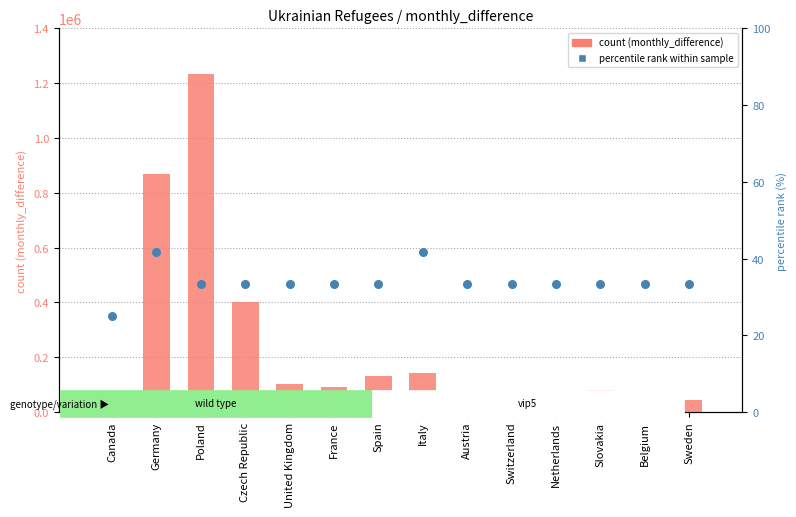

Which series reaches the maximum Y coordinate?

monthly_difference